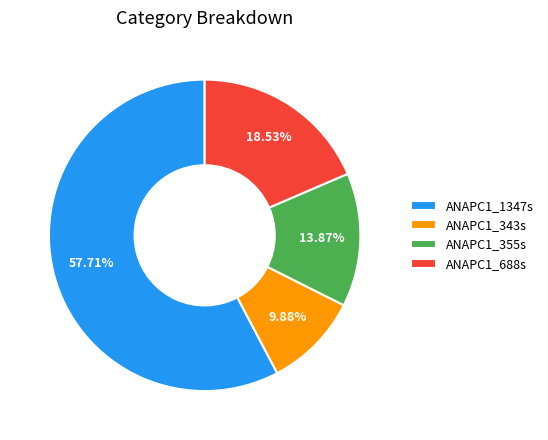

To the nearest percent, what is the difference between the largest and smallest slice percentages?

48%